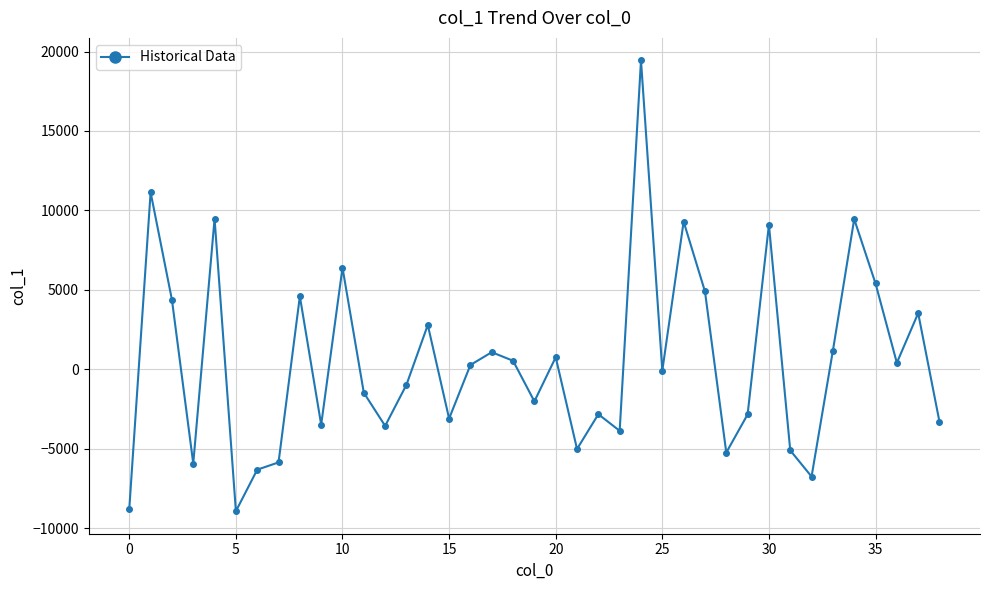

What is the value of the 2nd point from the left?

11134.0